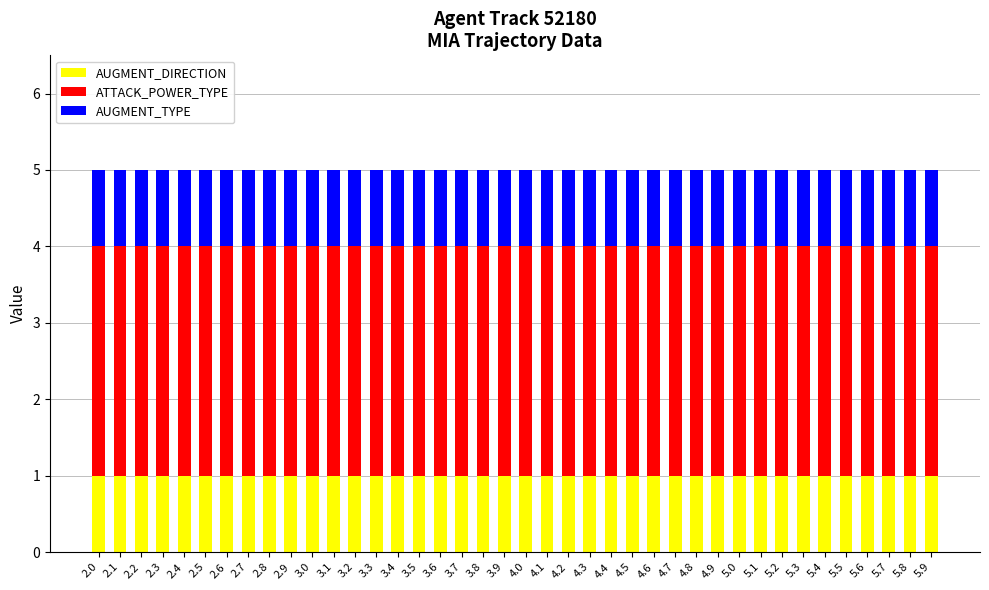

Does the chart contain any negative values?

No